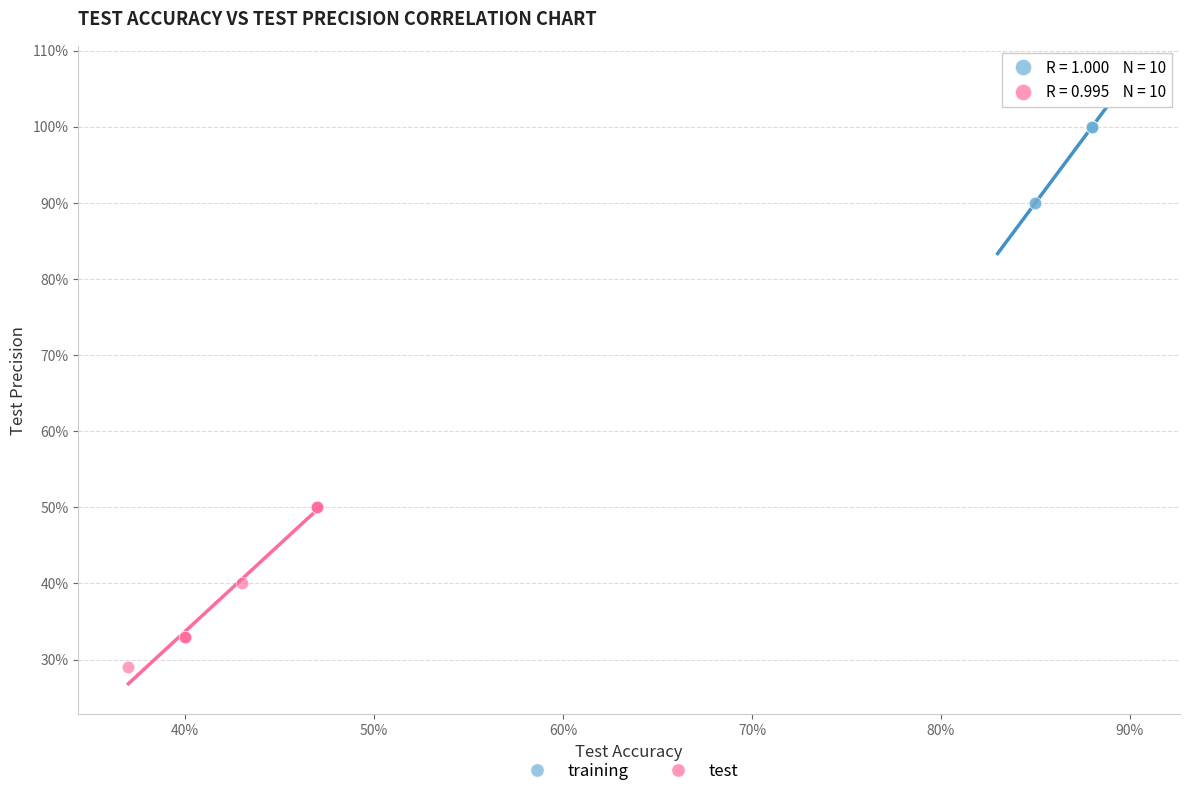

Which series contains the highest Y value?

training